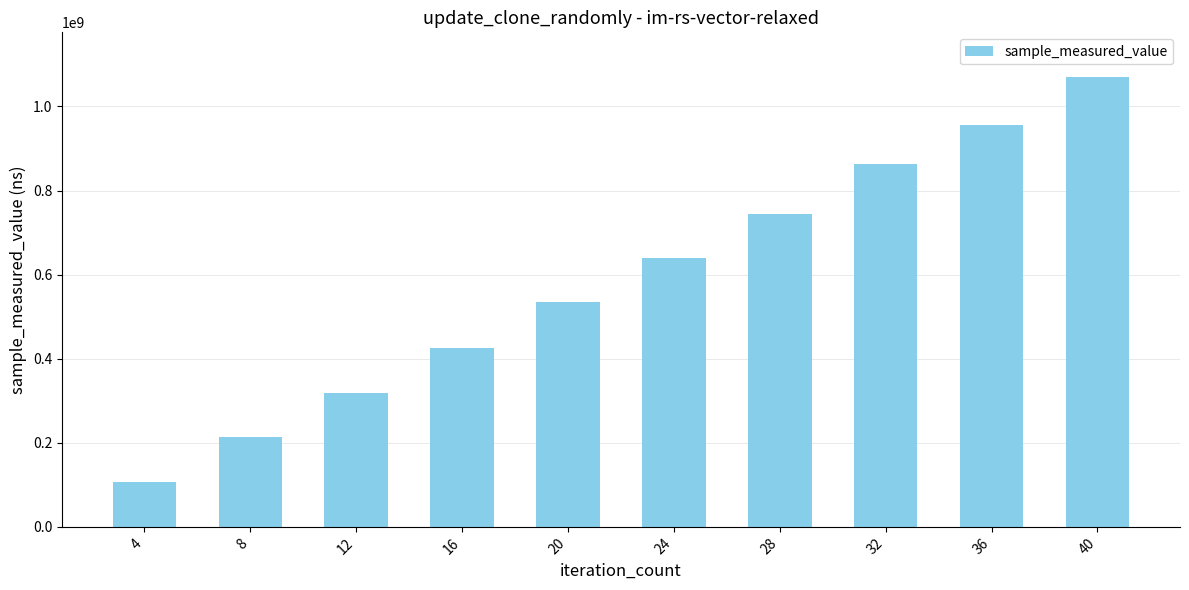

Does the chart contain stacked bars?

No